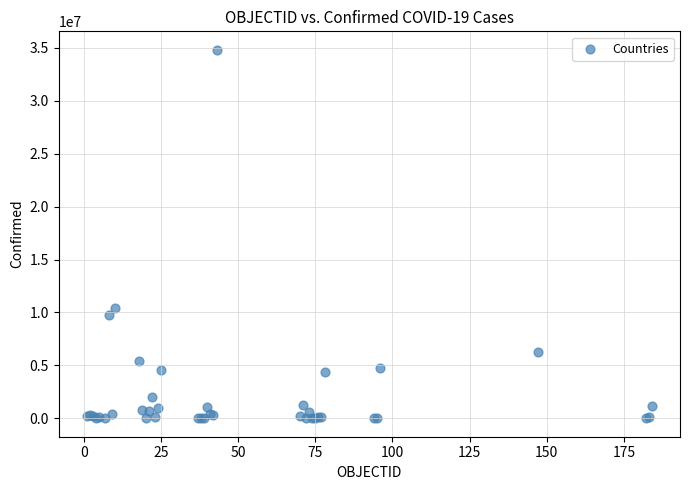

What Y value in the scatter plot is closest to 17411439?

10377788